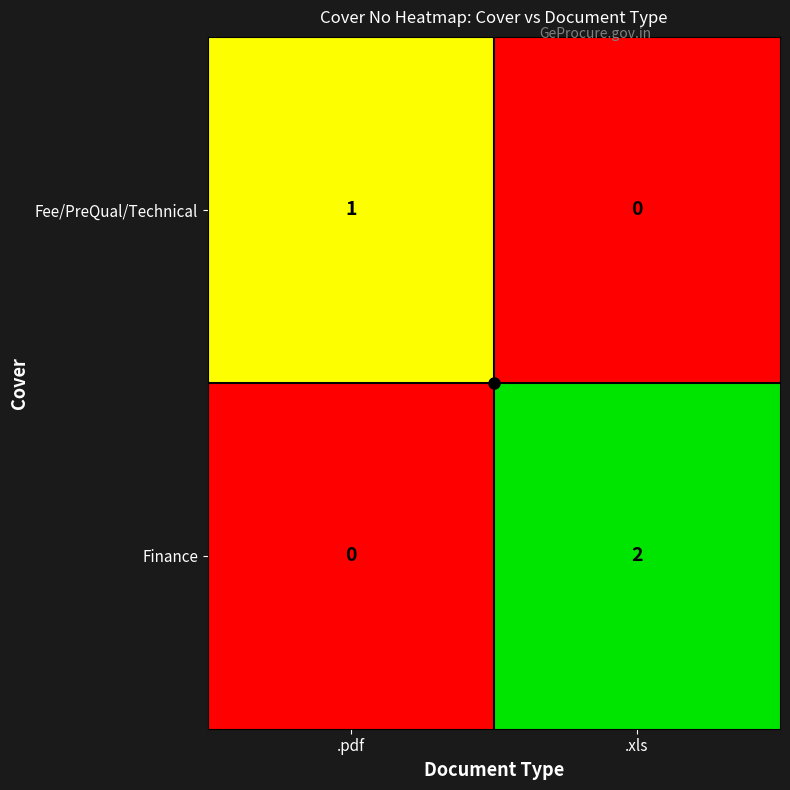

Rank the series by their average value, from highest to lowest.

Finance, Fee/PreQual/Technical